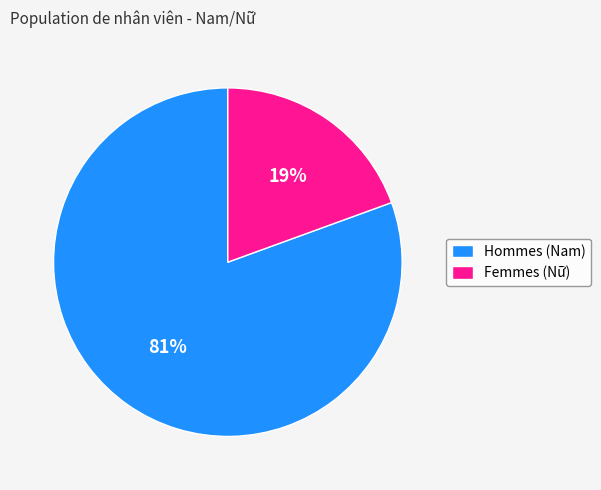

Count the number of slices in the pie.

2